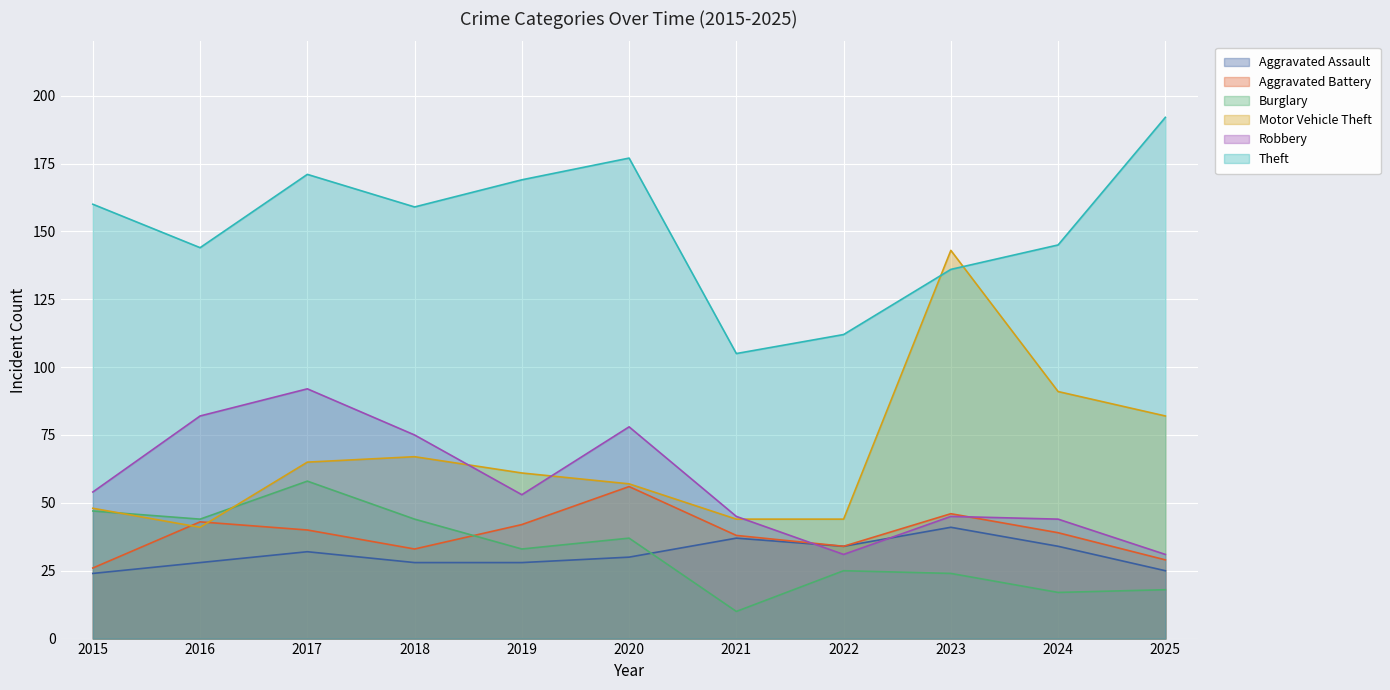

What is the minimum value shown in the chart?

10